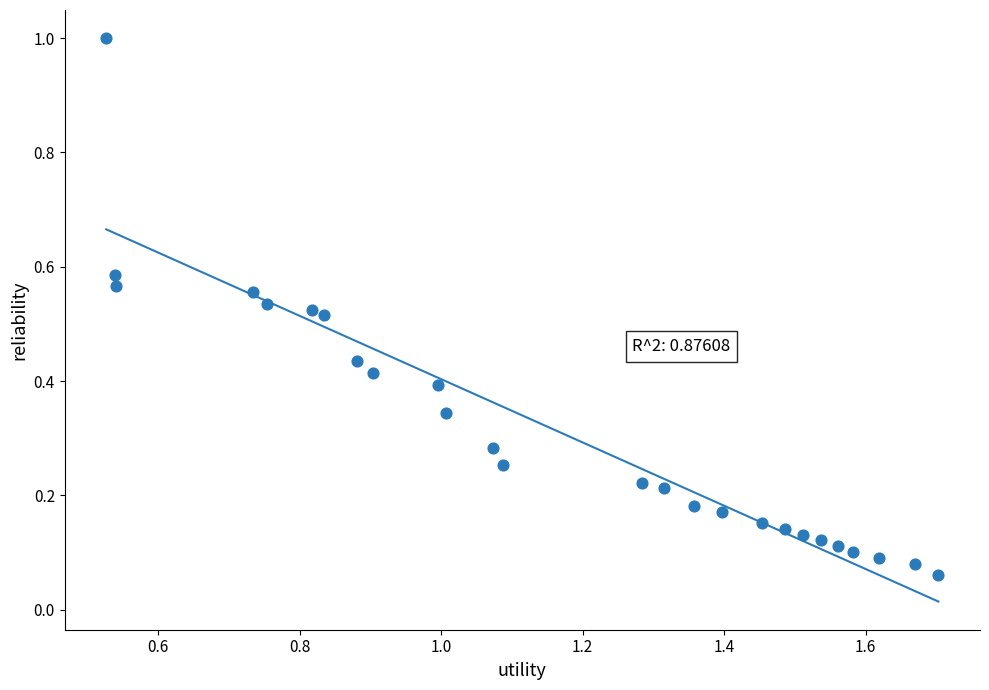

What is the range of Y values (max minus min)?

0.9